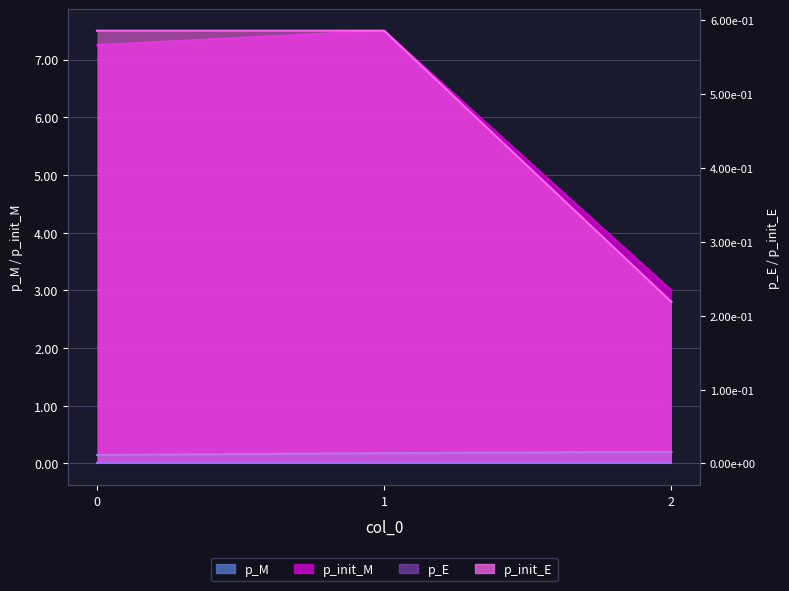

How many lines are shown in the chart?

4